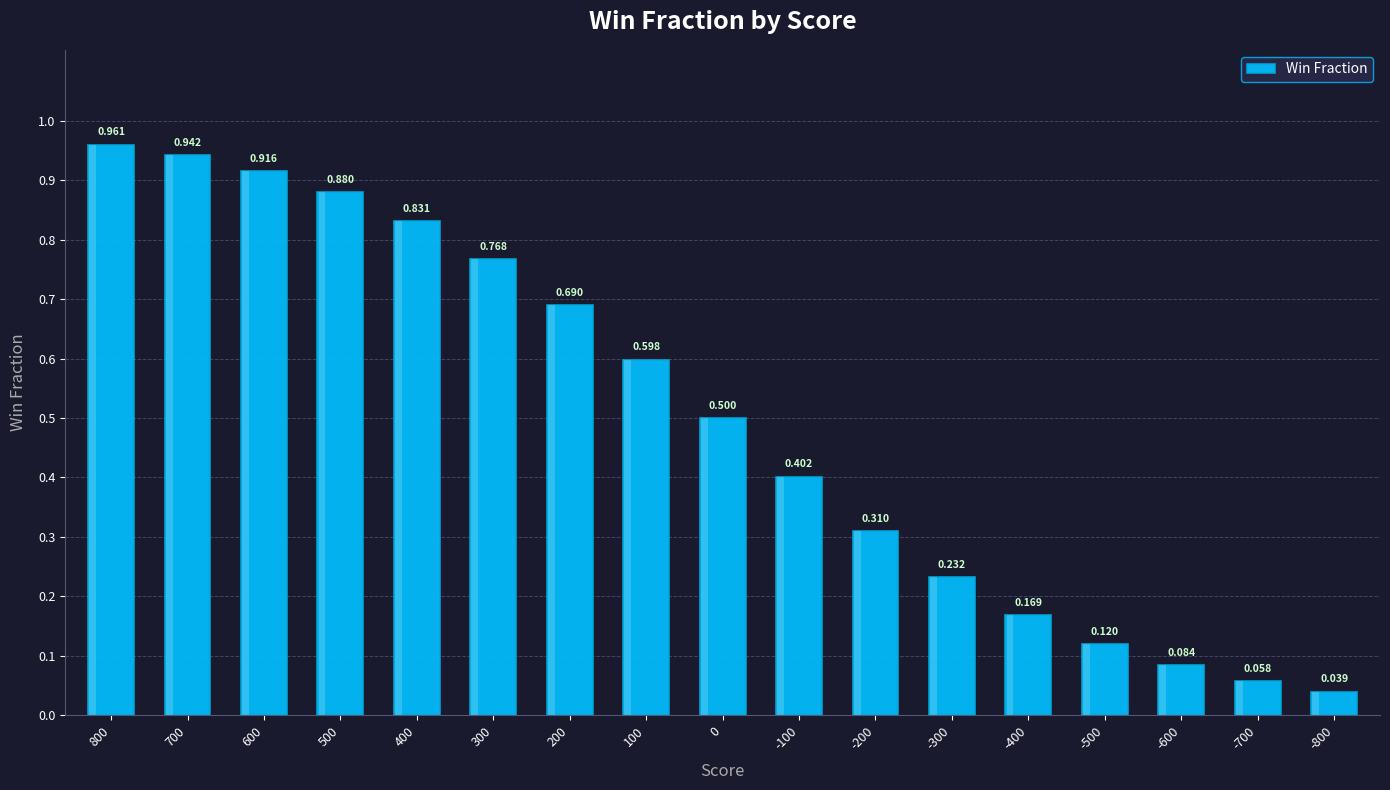

Which category has the lowest value across all series?

-800